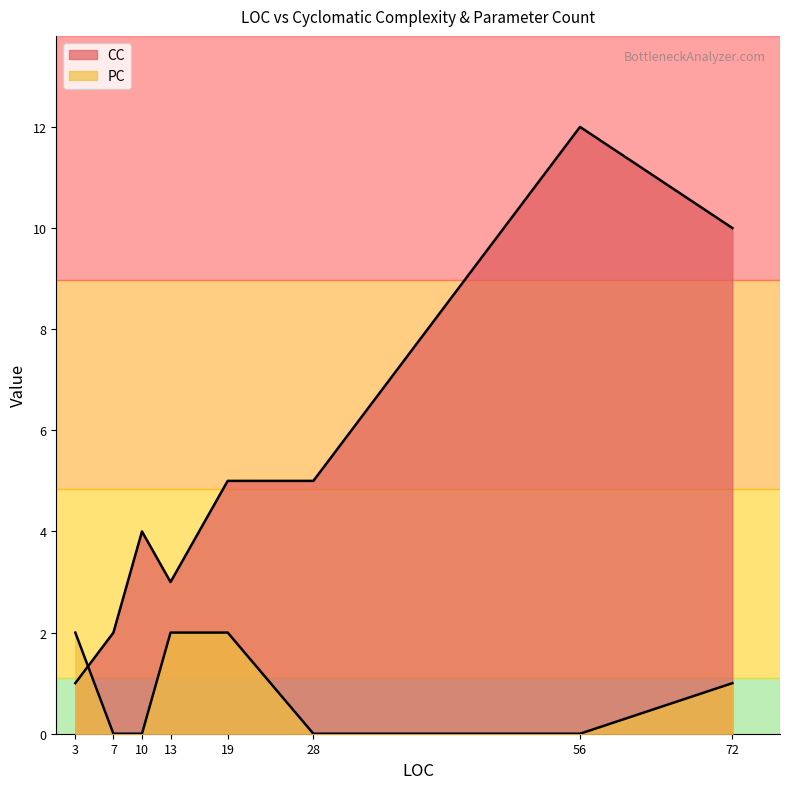

Which category has the highest value in the PC series?

13